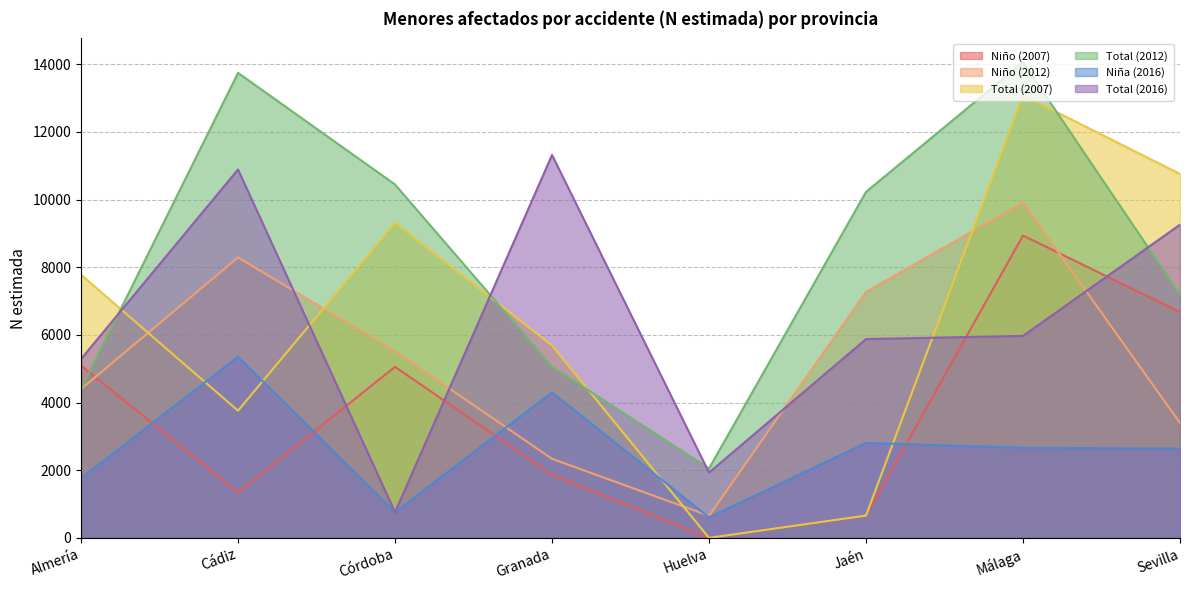

What is the sum of the Niño (2012) values at Córdoba and Cádiz?

13804